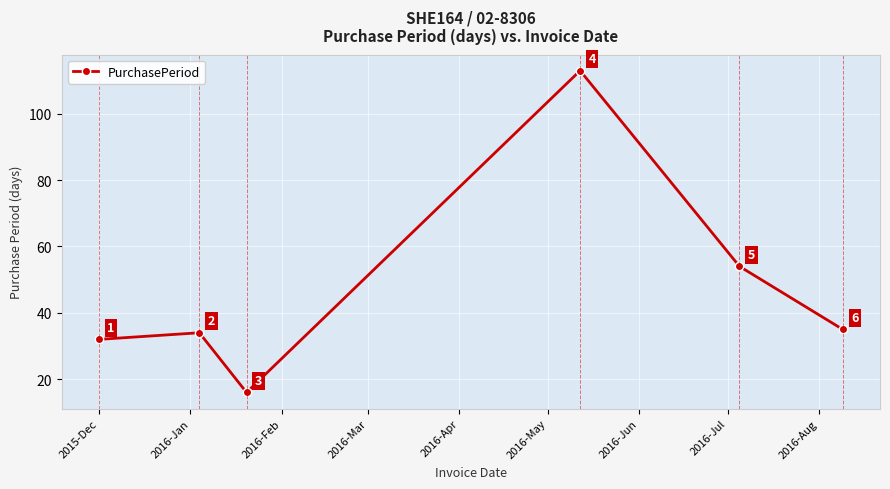

What is the value of the 5th point from the left?

54